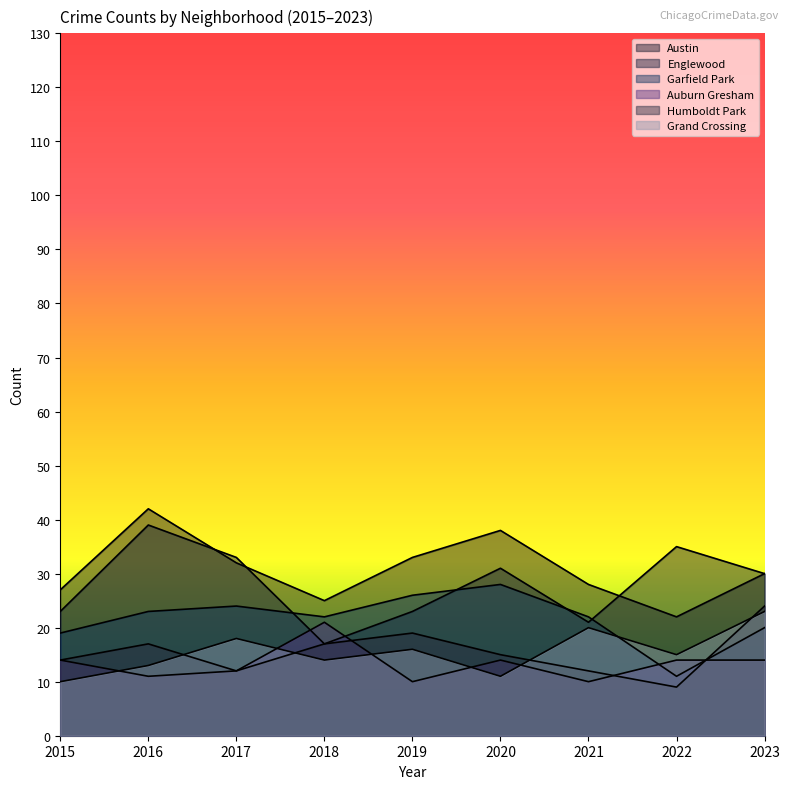

Which series has the largest total across all categories?

Austin